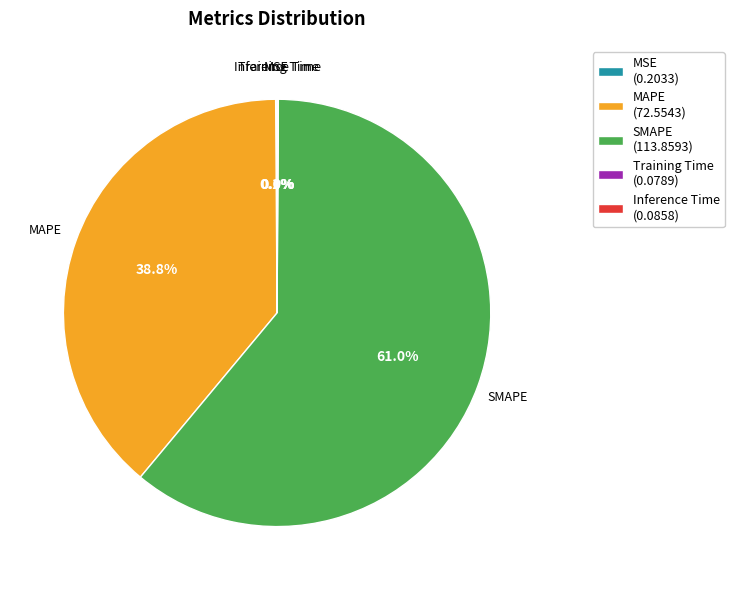

True or false: MAPE accounts for 53% of the total.

False